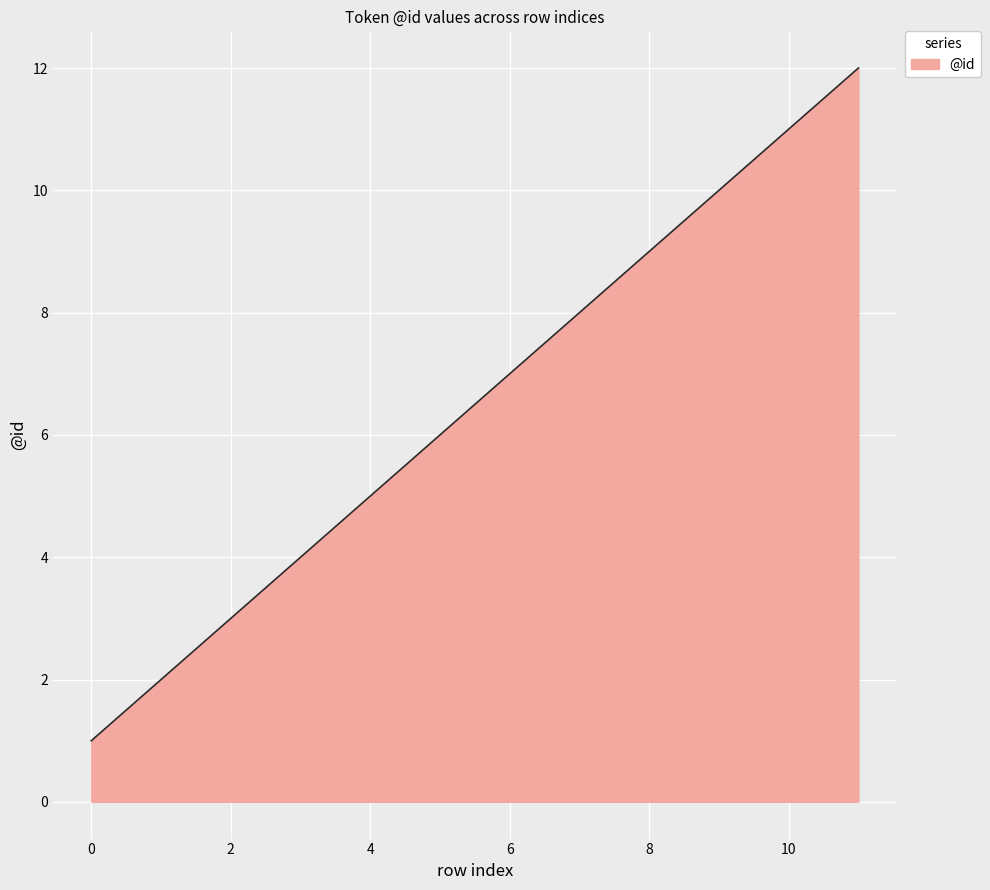

What is the difference between the maximum and minimum values?

11